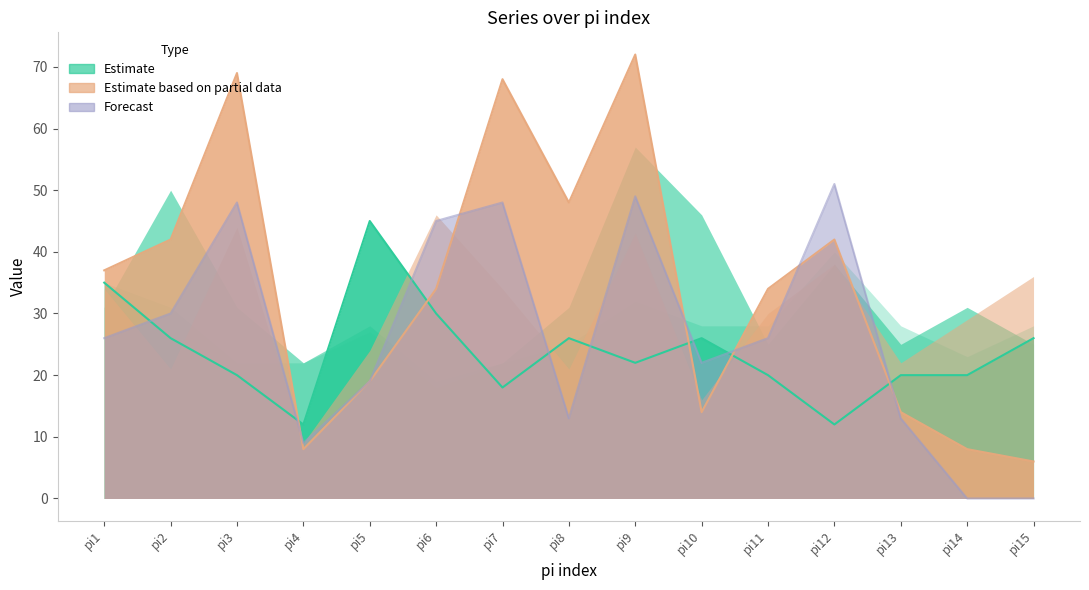

How many lines are shown in the chart?

3